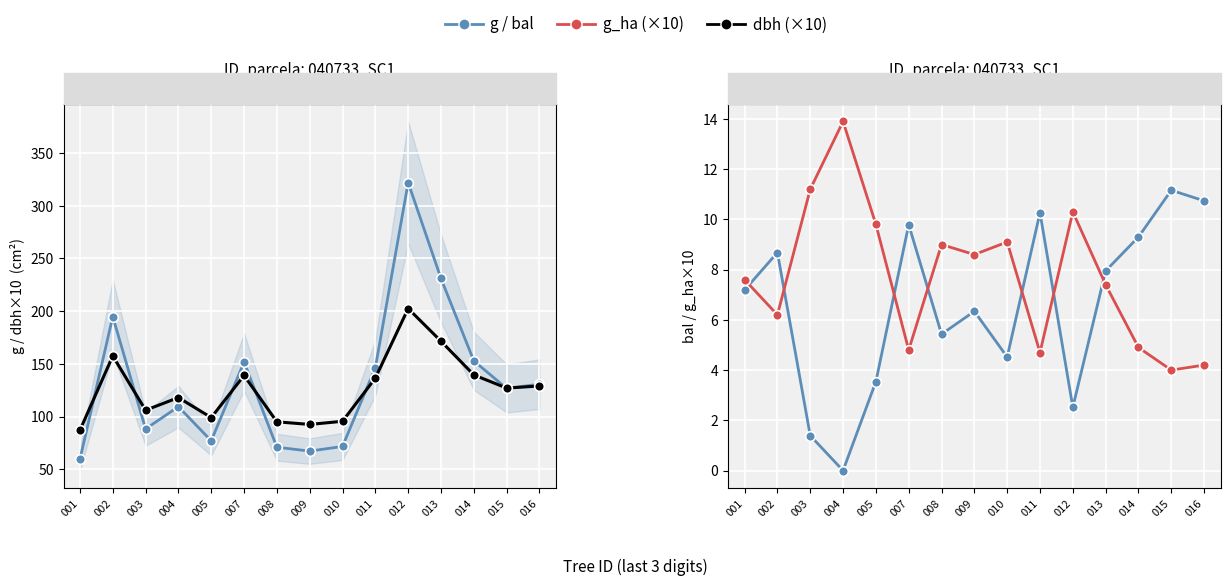

Reading right to left, list all the values displayed in this chart.

g (basal area): 130.7	126.7	152.8	231.0	322.1	146.3	71.6	67.2	70.9	151.8	77.0	109.4	88.2	194.8	59.5
dbh (×10): 129.0	127.0	139.5	171.5	202.5	136.5	95.5	92.5	95.0	139.0	99.0	118.0	106.0	157.5	87.0
bal: 10.7	11.2	9.3	8.0	2.5	10.3	4.5	6.3	5.4	9.8	3.5	0.0	1.4	8.7	7.2
g_ha (×10): 4.2	4.0	4.9	7.4	10.3	4.7	9.1	8.6	9.0	4.8	9.8	13.9	11.2	6.2	7.6